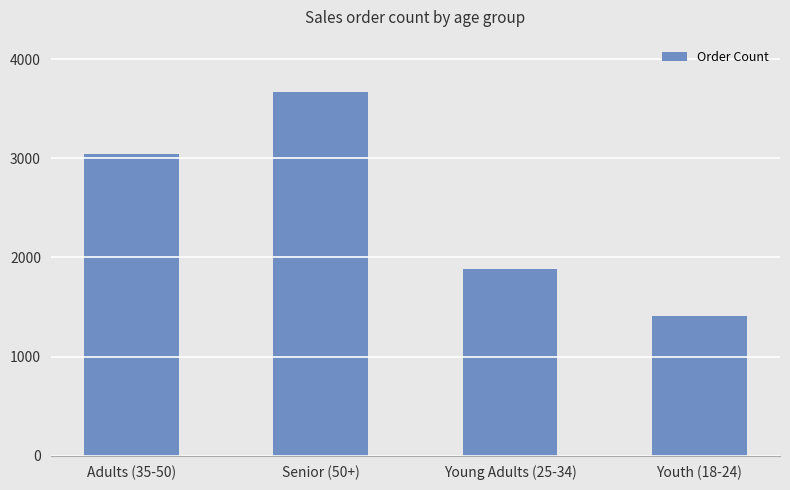

Is it true that the value at Young Adults (25-34) is 1885?

True